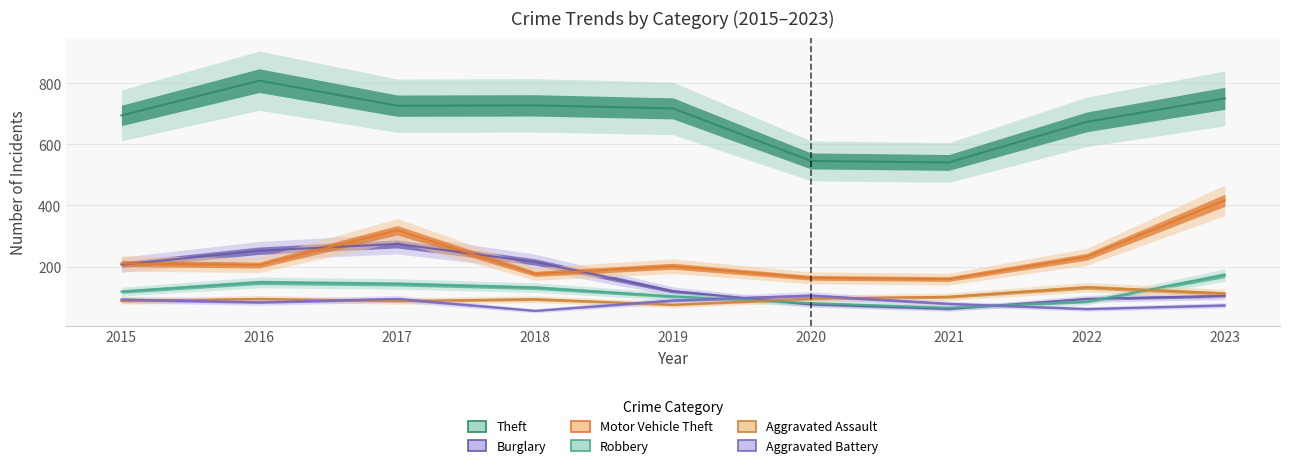

Is it true that Aggravated Battery equals 105 at 2022?

False